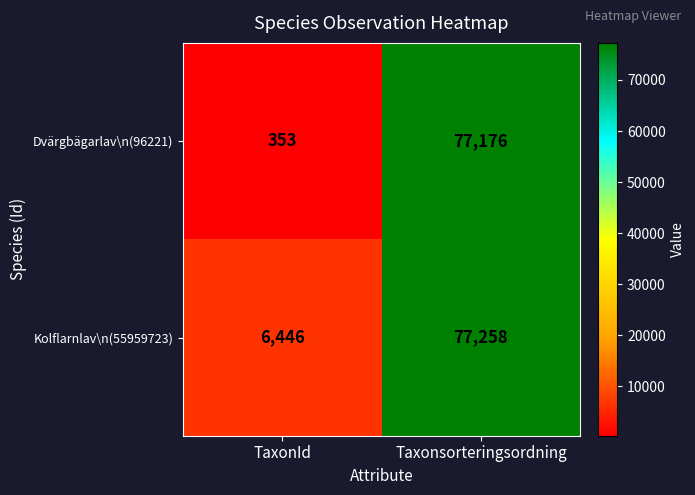

List the series in order of their peak value, highest first.

Kolflarnlav\n(55959723), Dvärgbägarlav\n(96221)